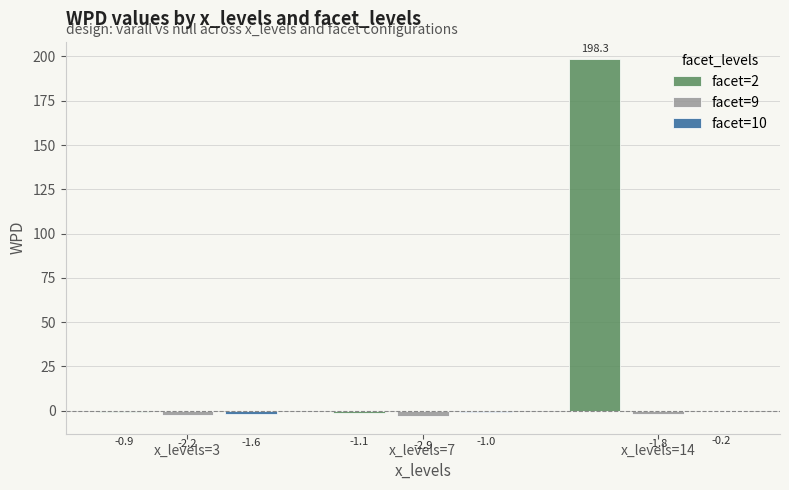

Which category has the highest value in the facet=9 series?

x_levels=14